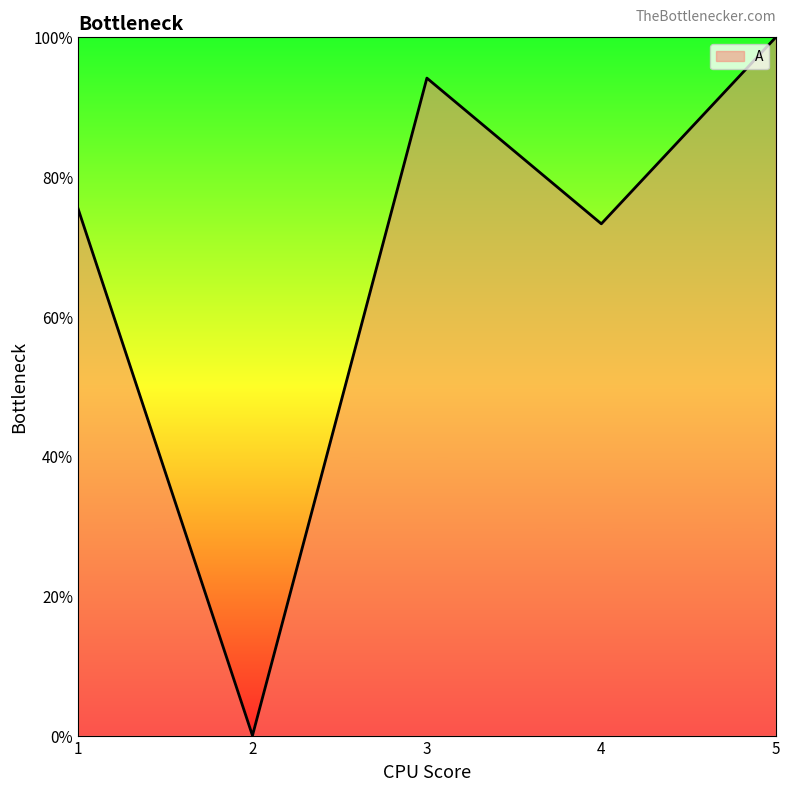

Is this an area chart (filled region under the line)?

Yes